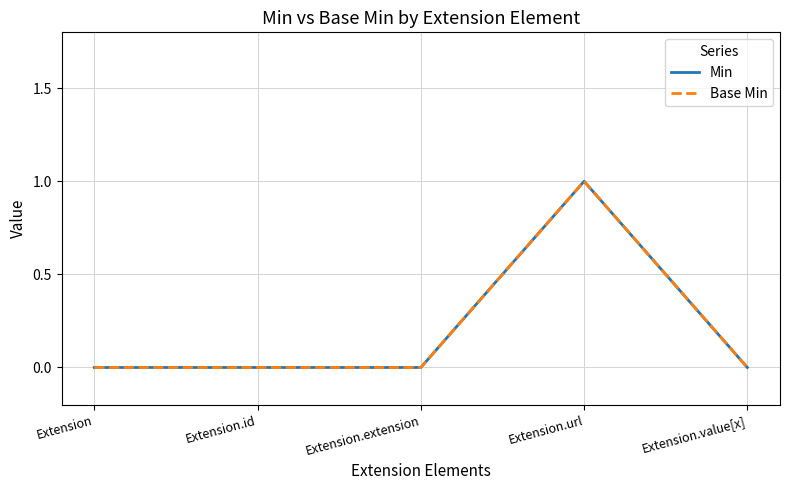

Between Extension.url and Extension.value[x], which is larger?

Extension.url